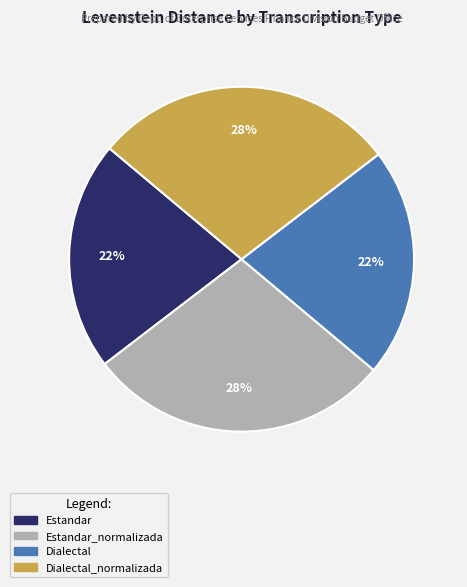

Is there any slice that represents more than half of the pie?

No